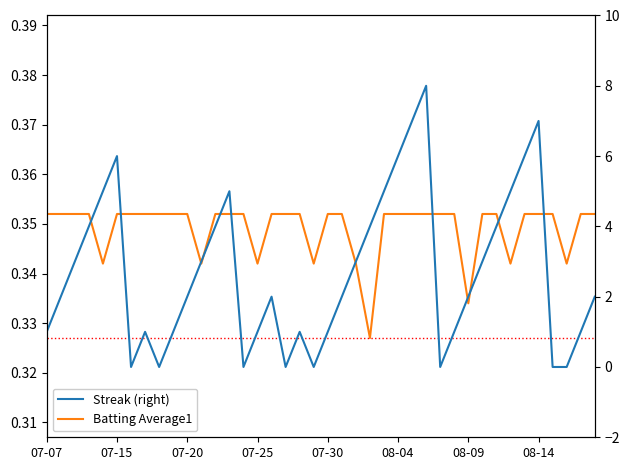

How many interior local valleys does the Batting Average1 series have?

8